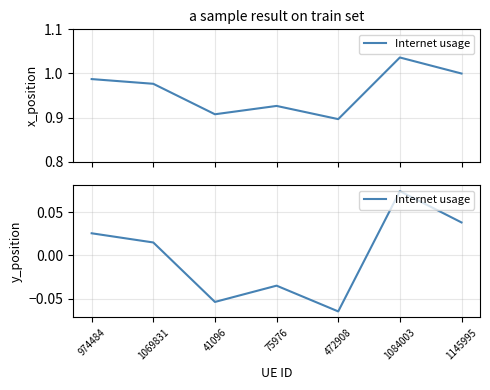

What is the difference between the maximum and minimum values?

0.1